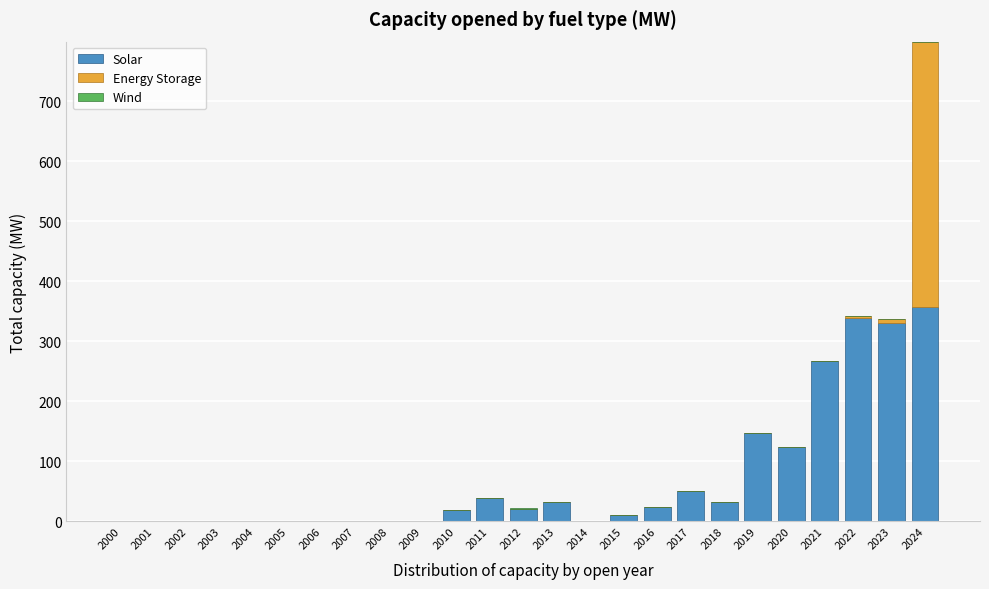

Which category has the highest value in the Solar series?

2024